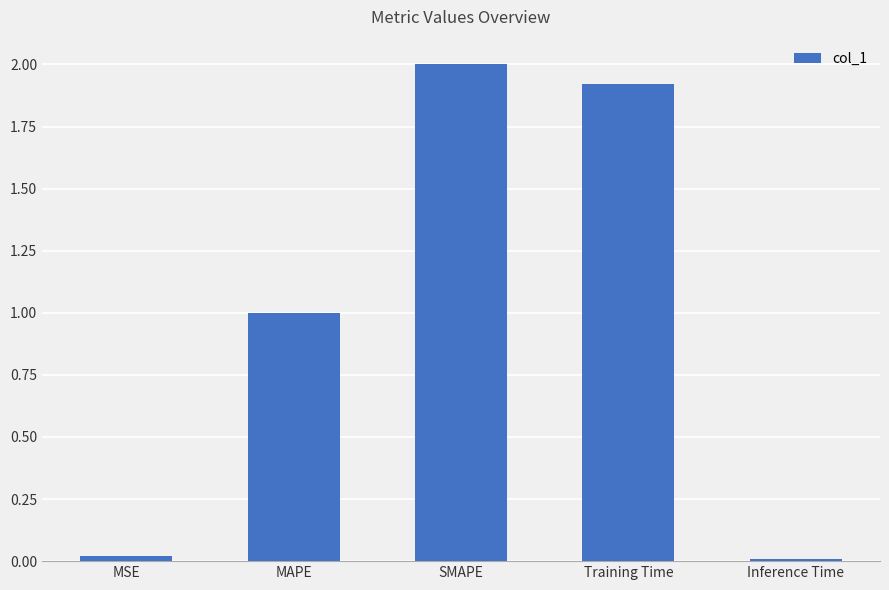

The chart shows a value of 0.0 at Inference Time. True or false?

True